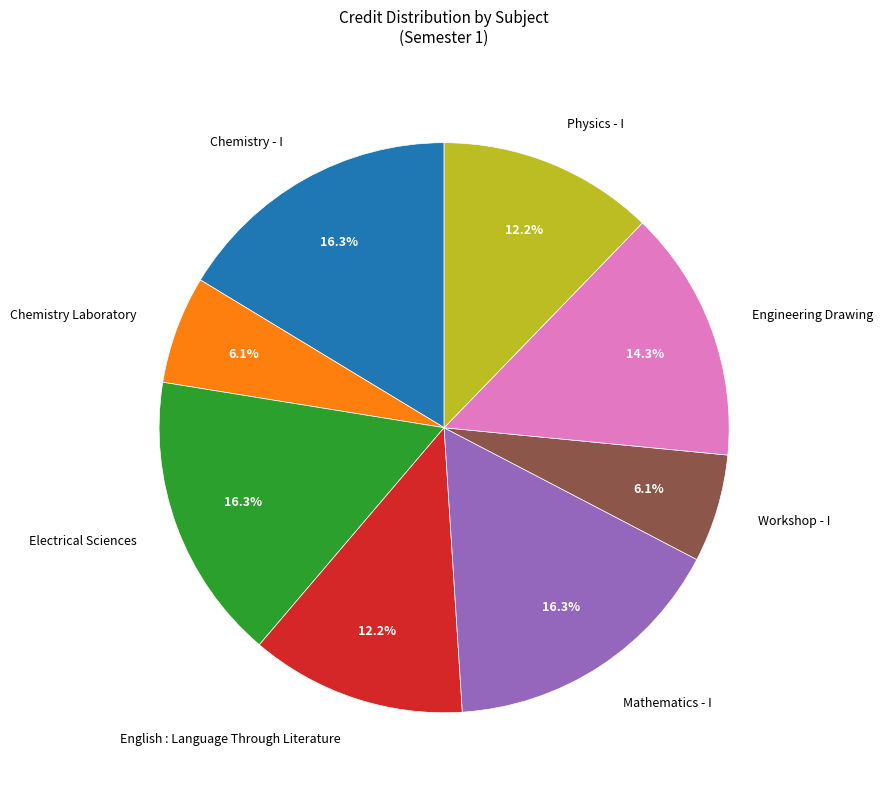

Does Physics - I represent more than half of the total?

No